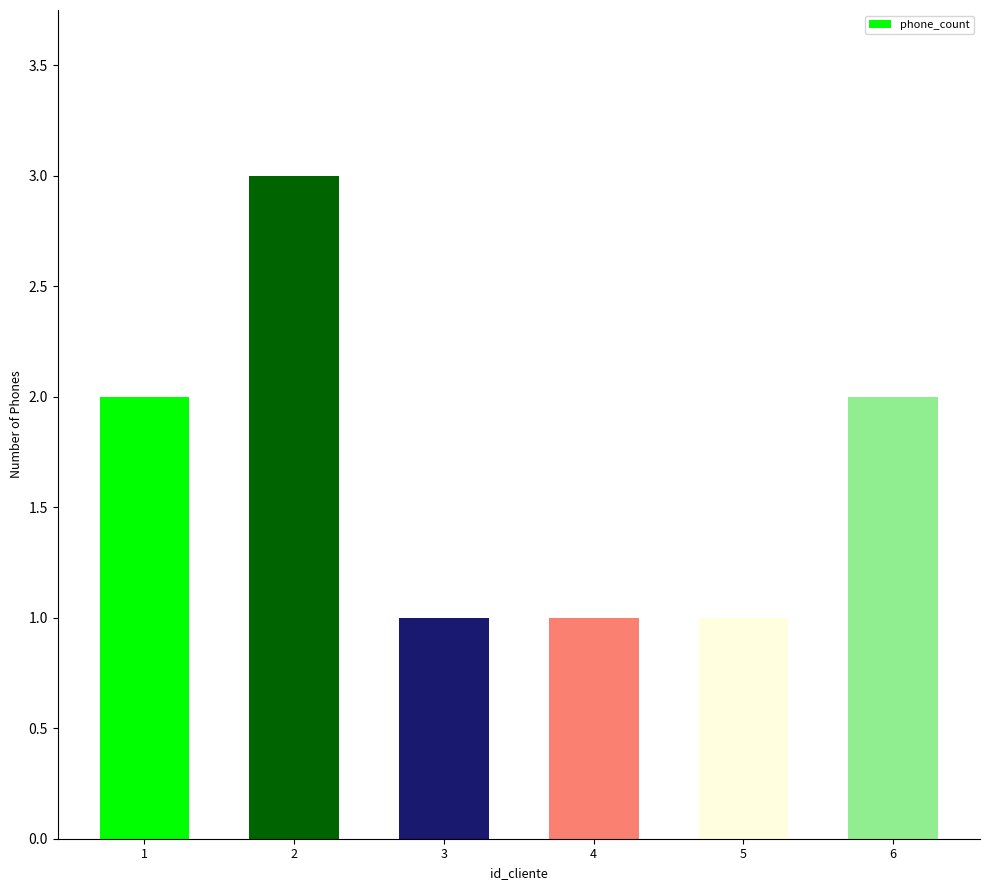

How many distinct data groups are displayed?

1